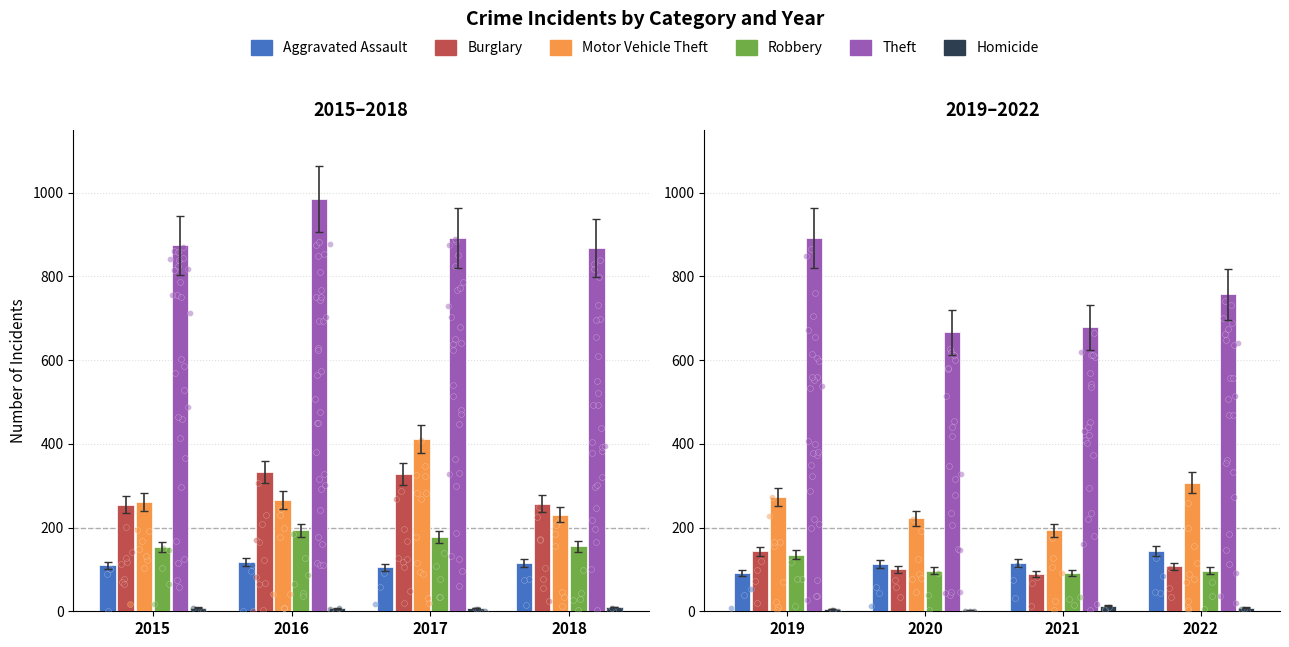

Which series contains the highest Y value?

Theft